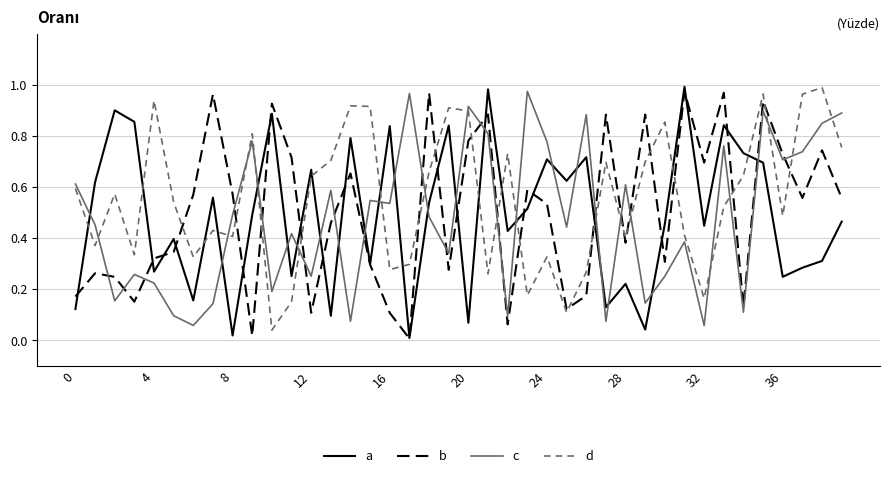

How many times do a and d cross each other?

14